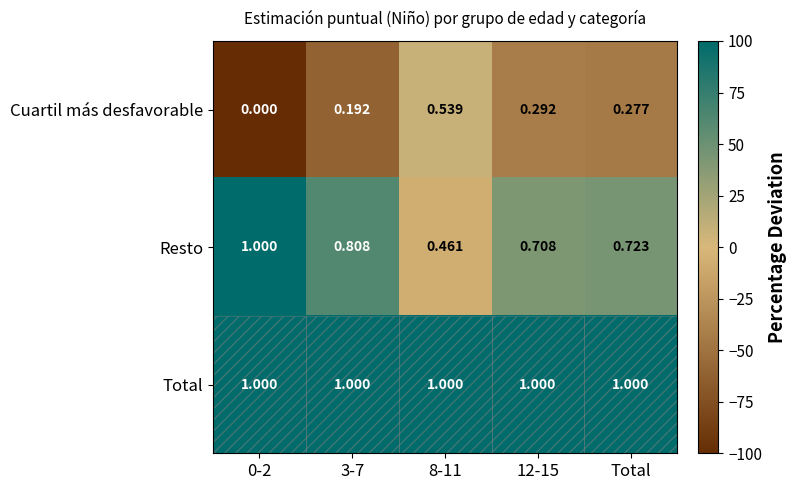

Rank the series at 12-15 from highest to lowest value.

Total, Resto, Cuartil más desfavorable